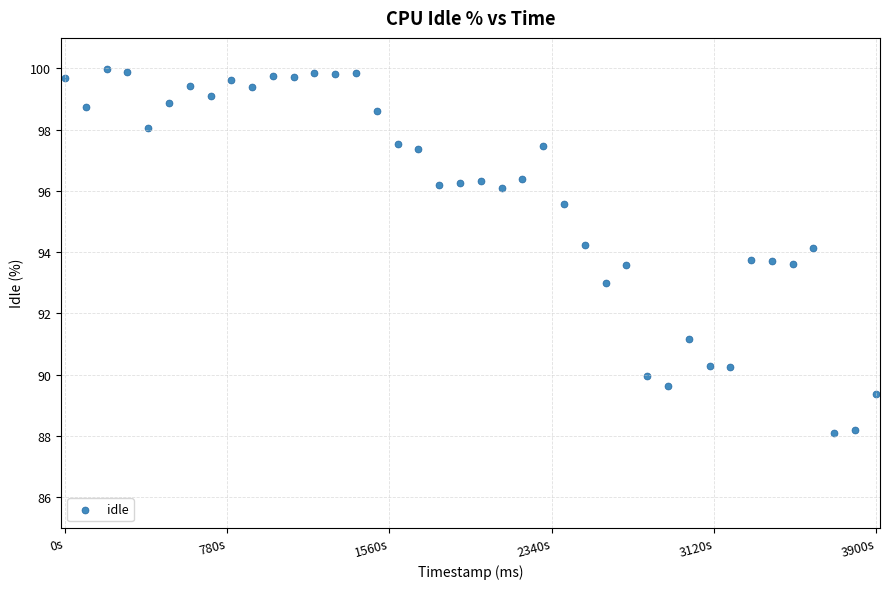

What is the range of Y values (max minus min)?

11.9